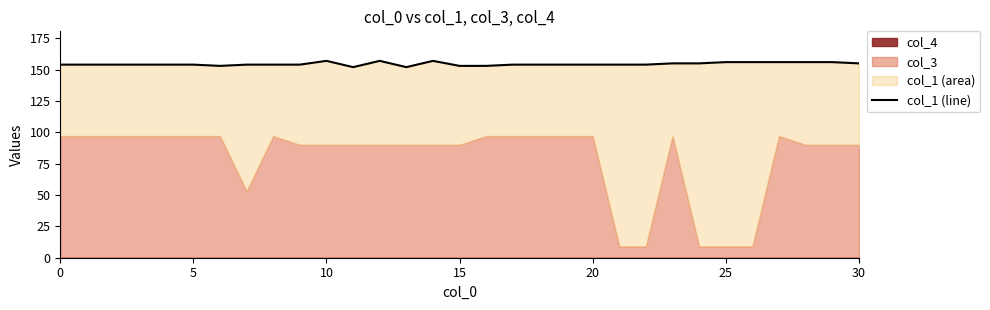

What is the ratio of the value at 28 to the value at 10?

1.0